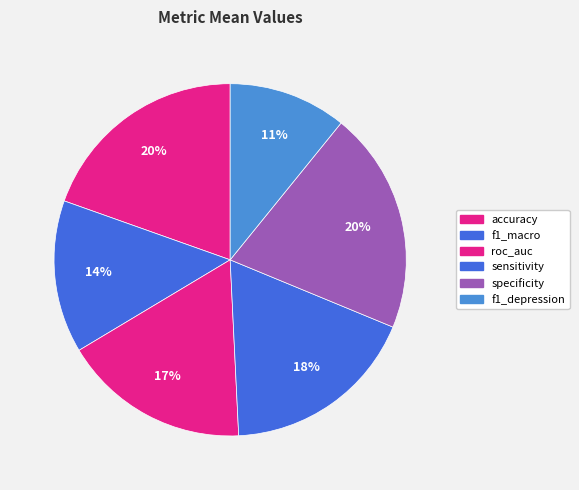

To the nearest percent, what percentage of the pie is f1_depression?

11%